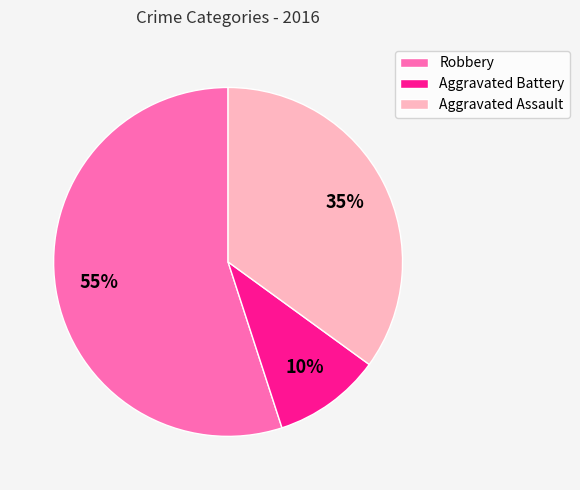

What is the ratio of the value at Robbery to the value at Aggravated Battery?

5.5